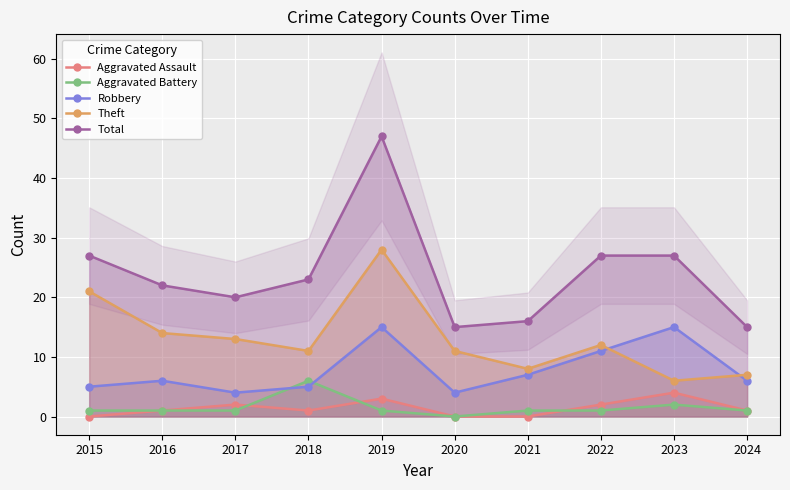

Rank the series at 2020 from highest to lowest value.

Total, Theft, Robbery, Aggravated Assault, Aggravated Battery